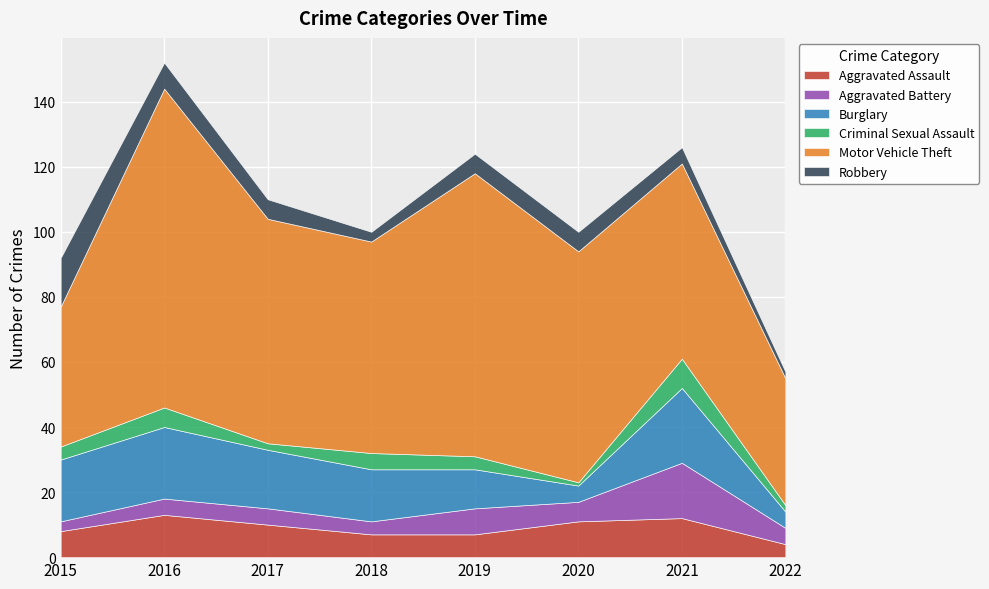

Which series has the widest spread of values?

Motor Vehicle Theft